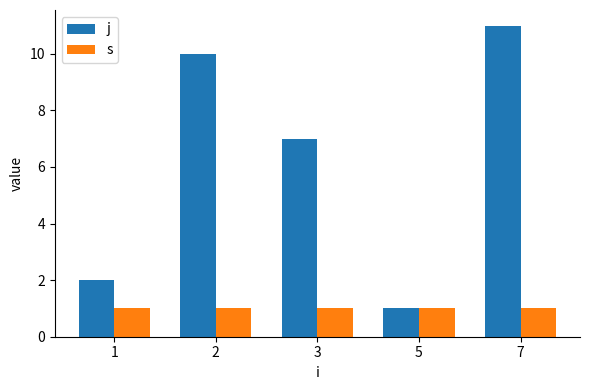

Is it true that j equals 1 at 5?

True